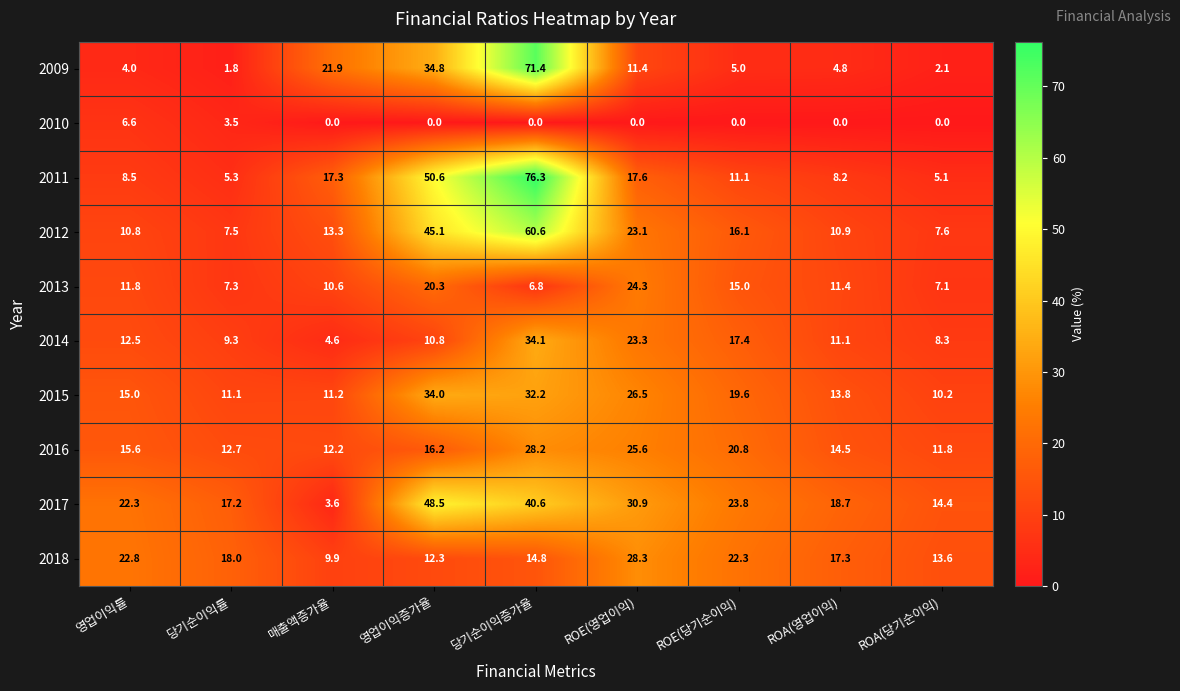

True or false: 2015 has a value of 10.4 at 영업이익률.

False